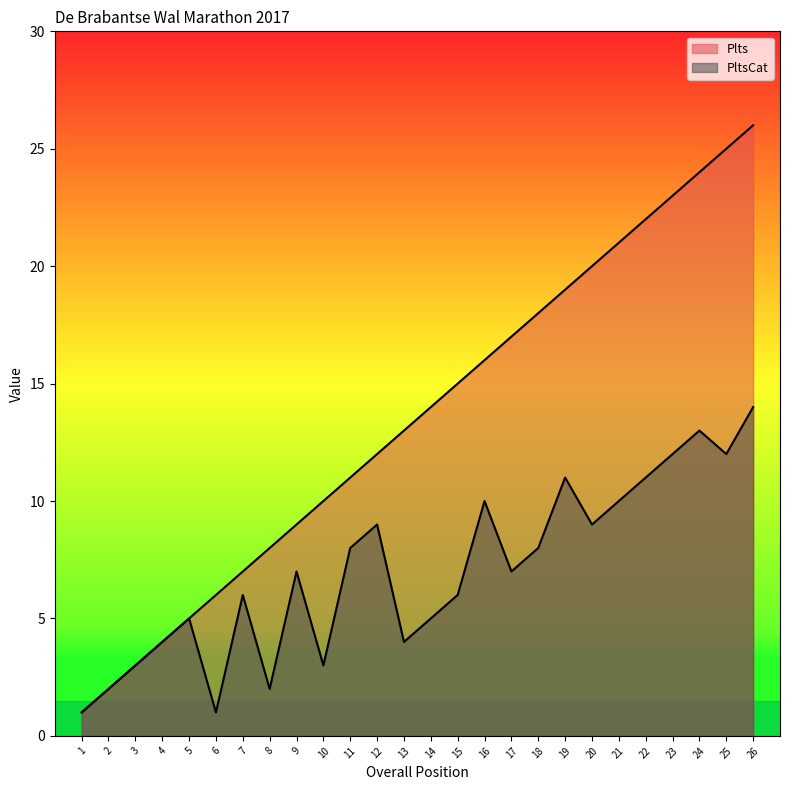

How many lines are shown in the chart?

2